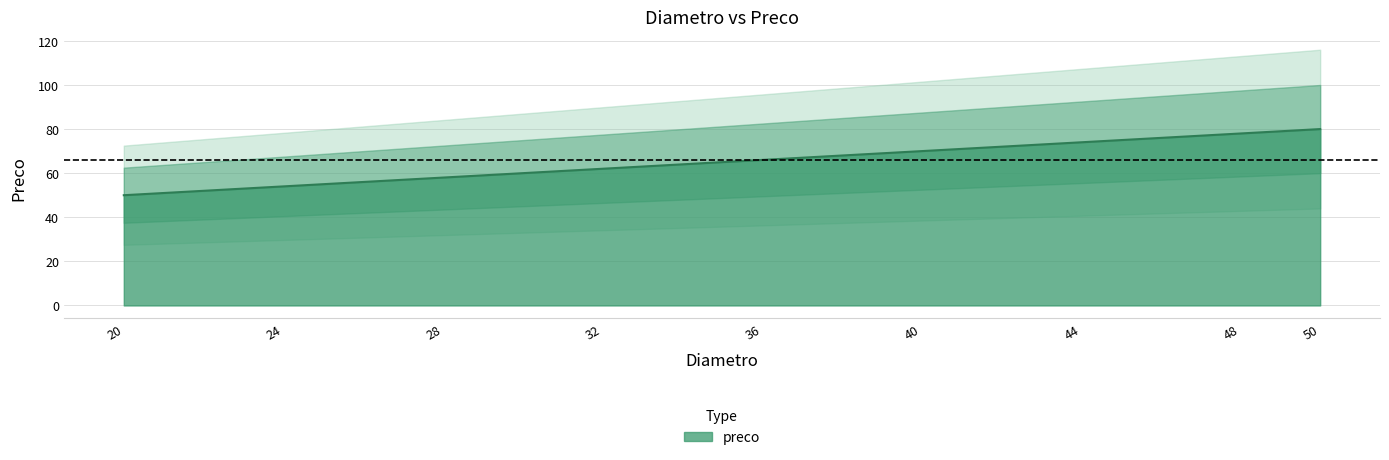

Approximately how many times larger is the value at 22 compared to 42?

0.7